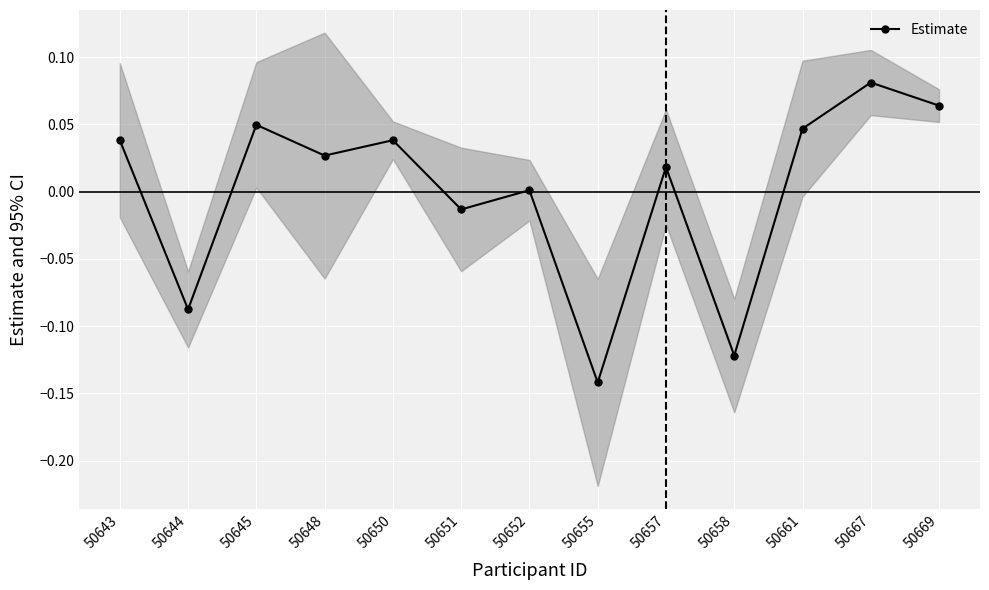

Which category has the highest value across all series?

50667